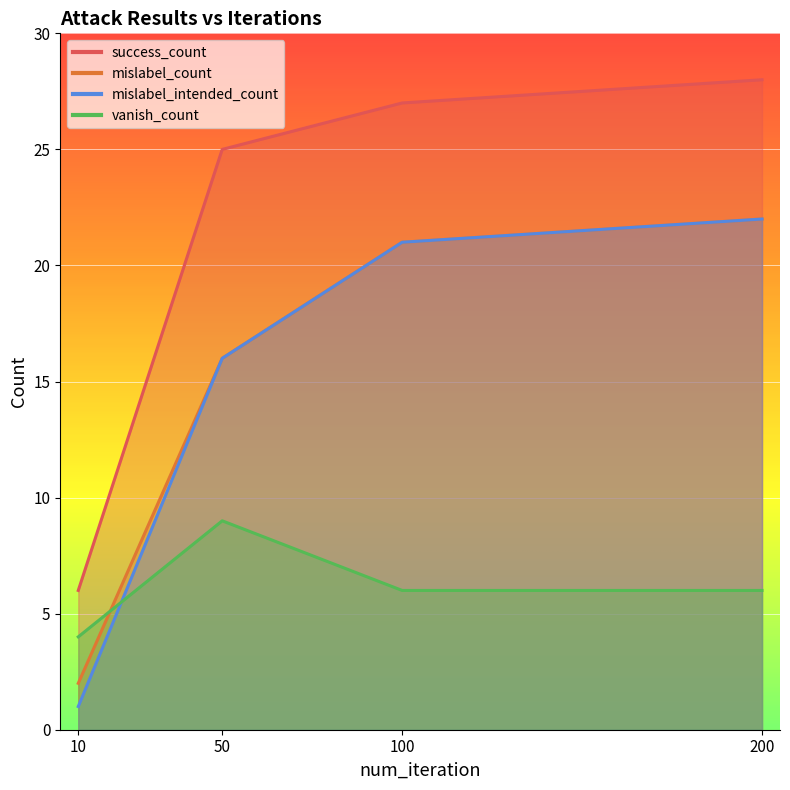

At which label does mislabel_intended_count reach its peak?

200